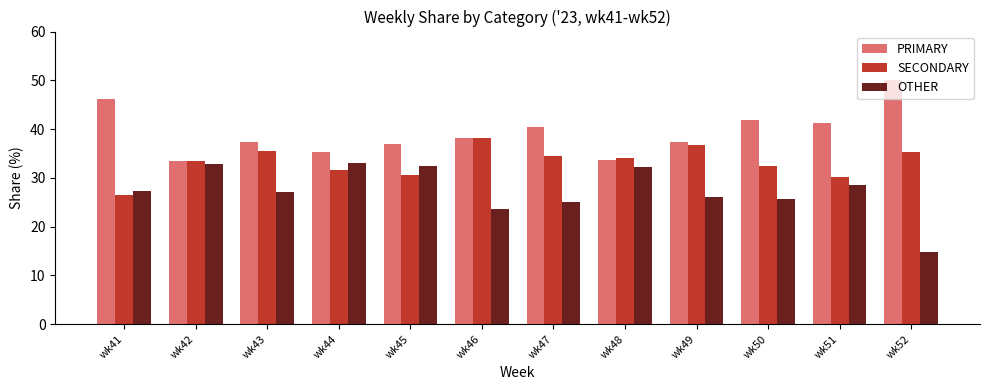

What is the value of the OTHER bar at the 1st from the left?

27.4